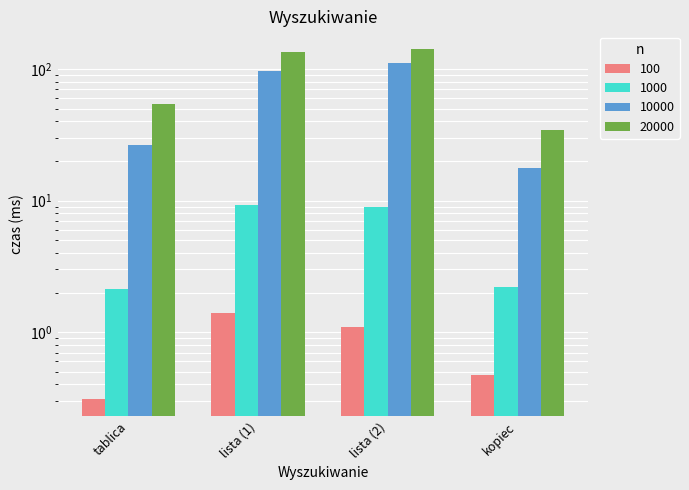

Rank the categories by 20000 value from lowest to highest.

kopiec, tablica, lista (1), lista (2)